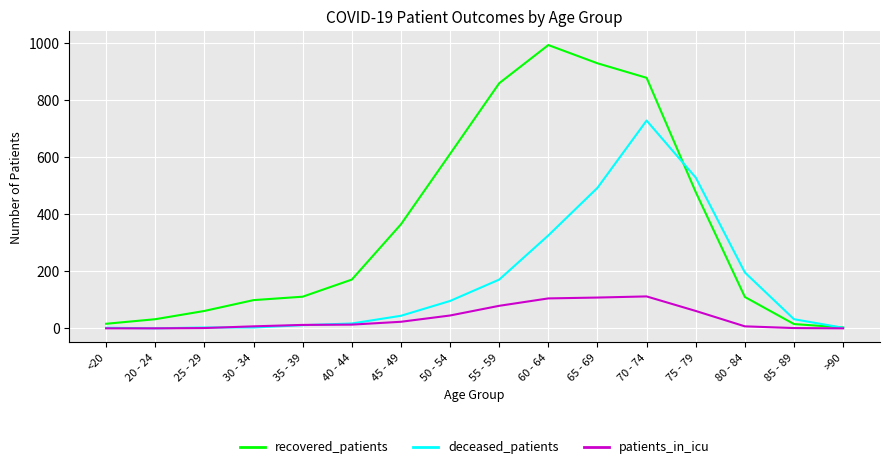

Which series has the largest total across all categories?

recovered_patients